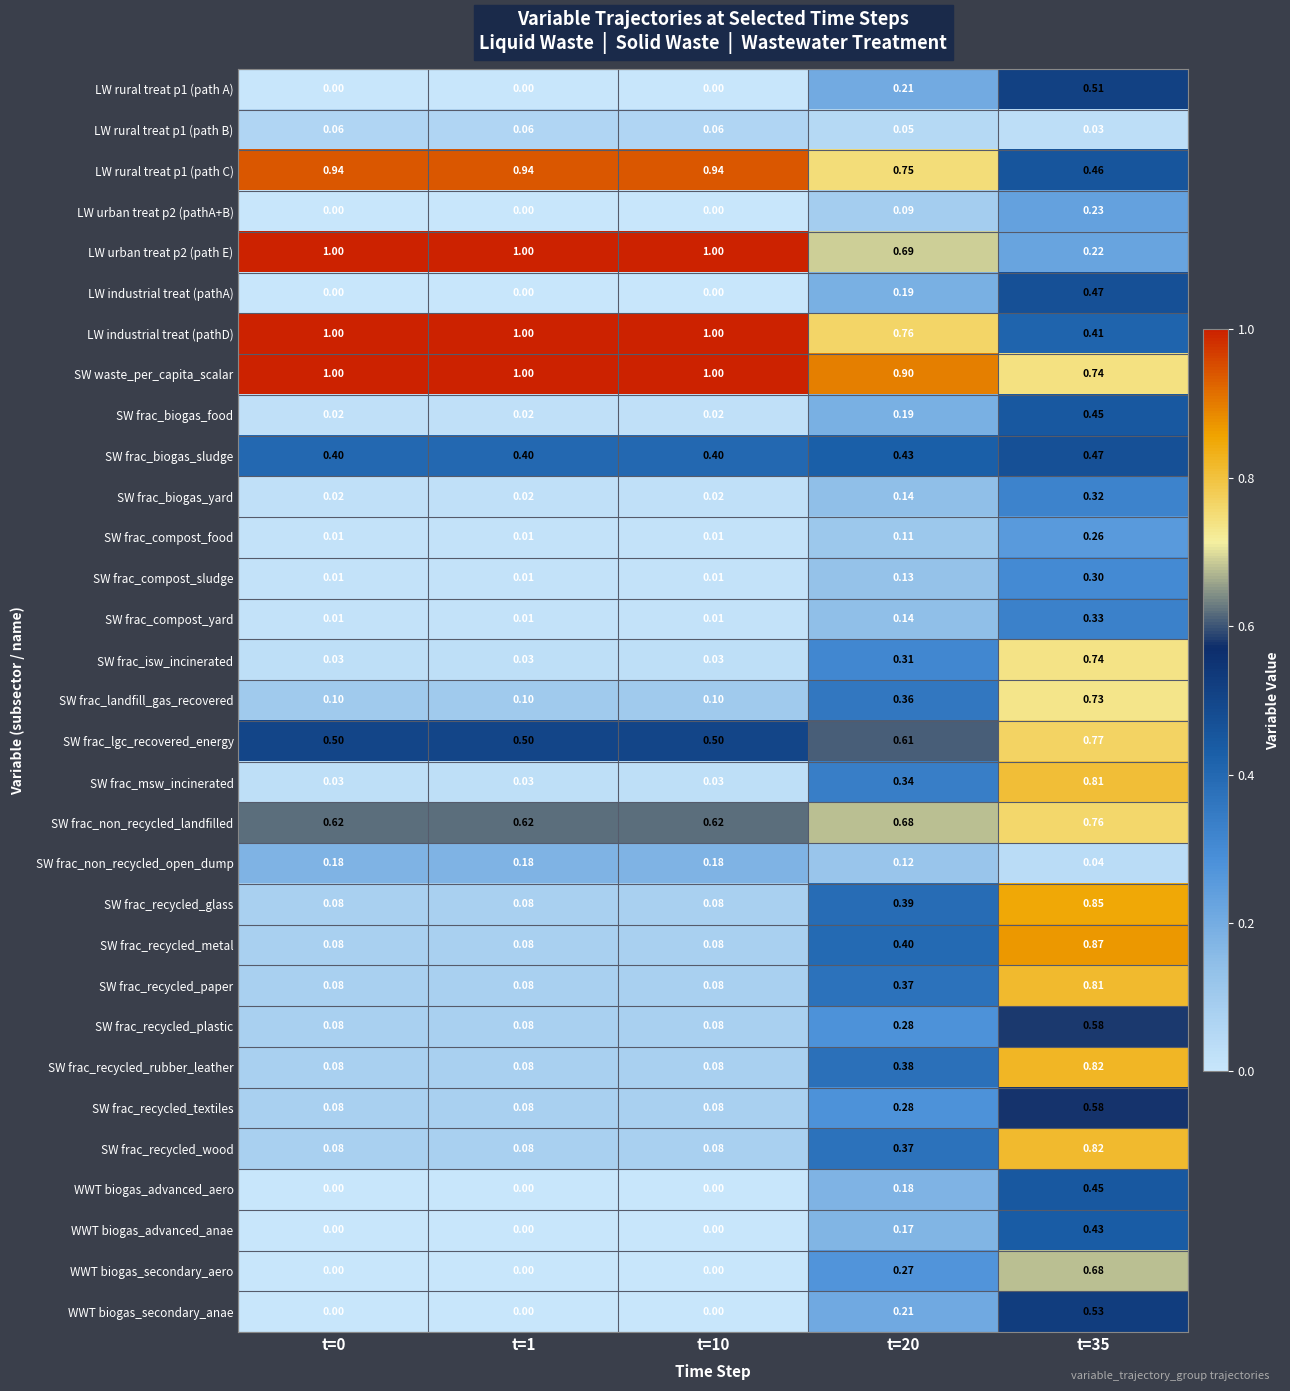

Is the value of SW frac_non_recycled_landfilled at t=20 greater than the value of SW frac_biogas_yard at t=1?

Yes